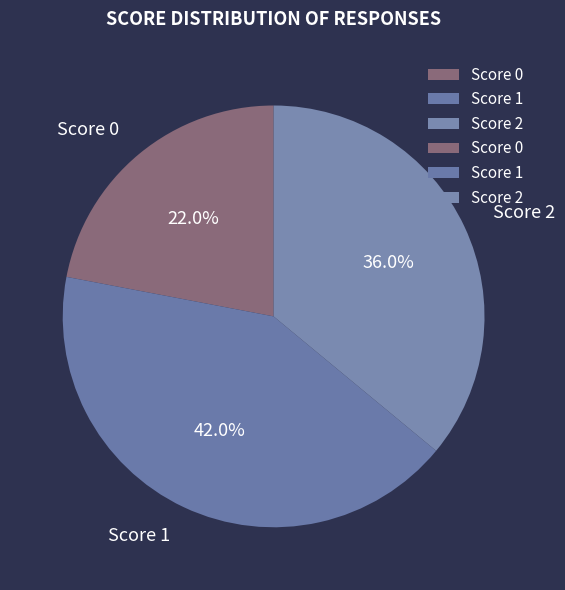

Rank the categories by value from lowest to highest.

Score 0, Score 2, Score 1